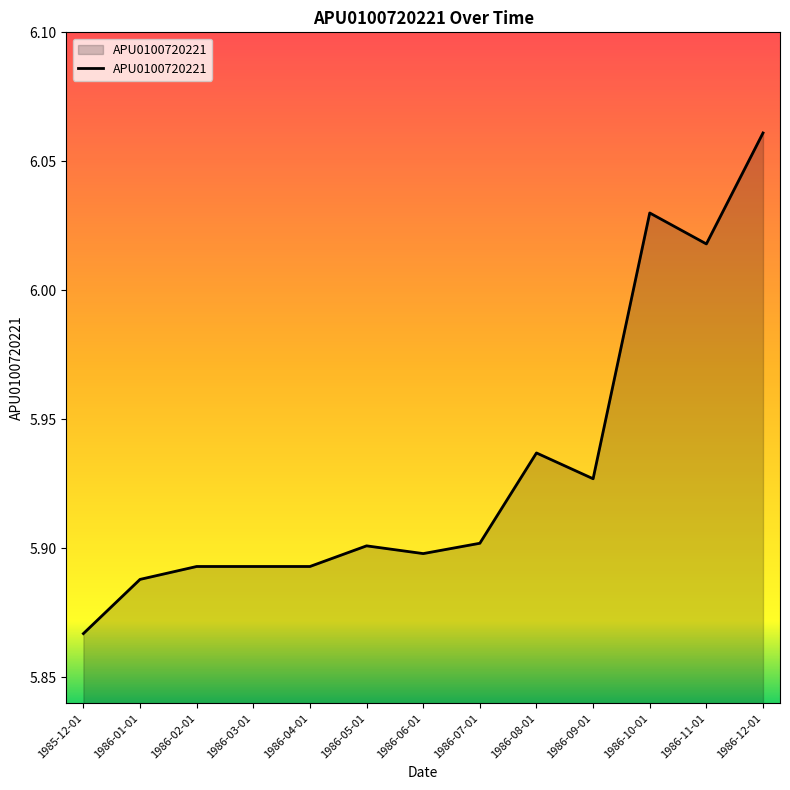

True or false: the data shows 5.9 at 1986-05-01.

True